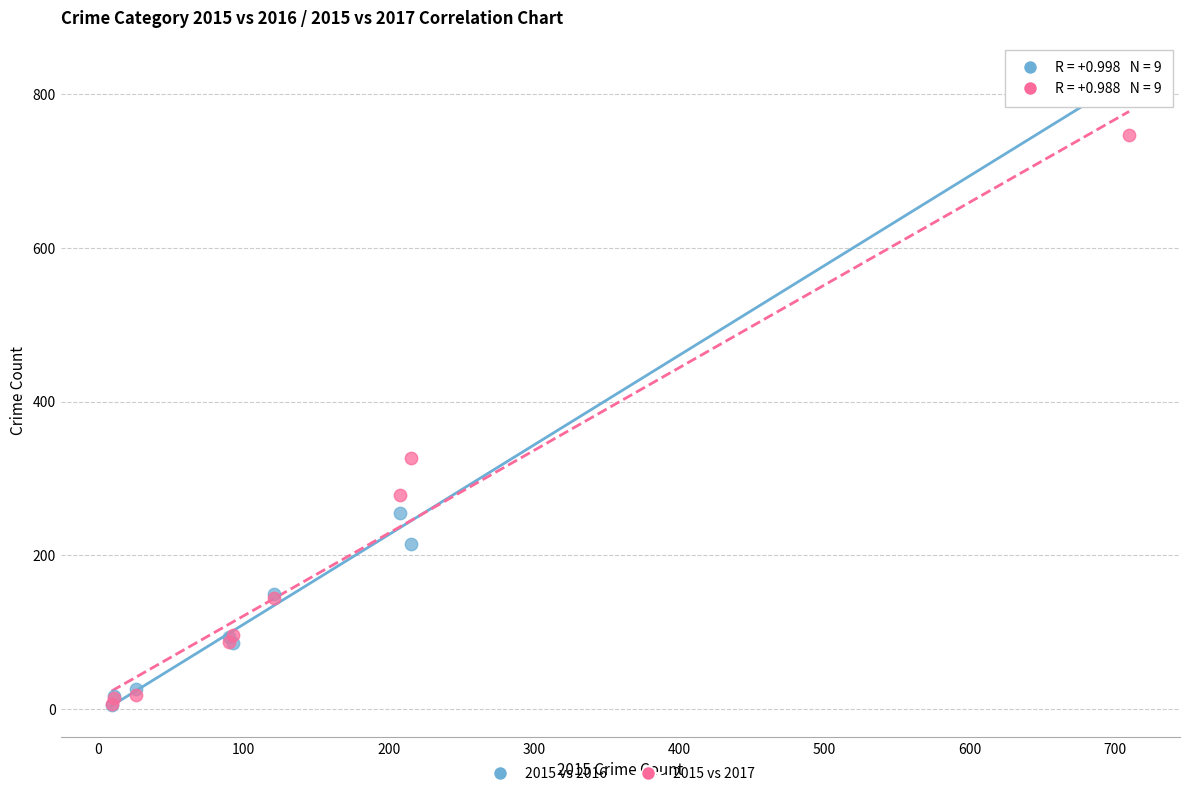

Across all series, what Y value is closest to 415?

327